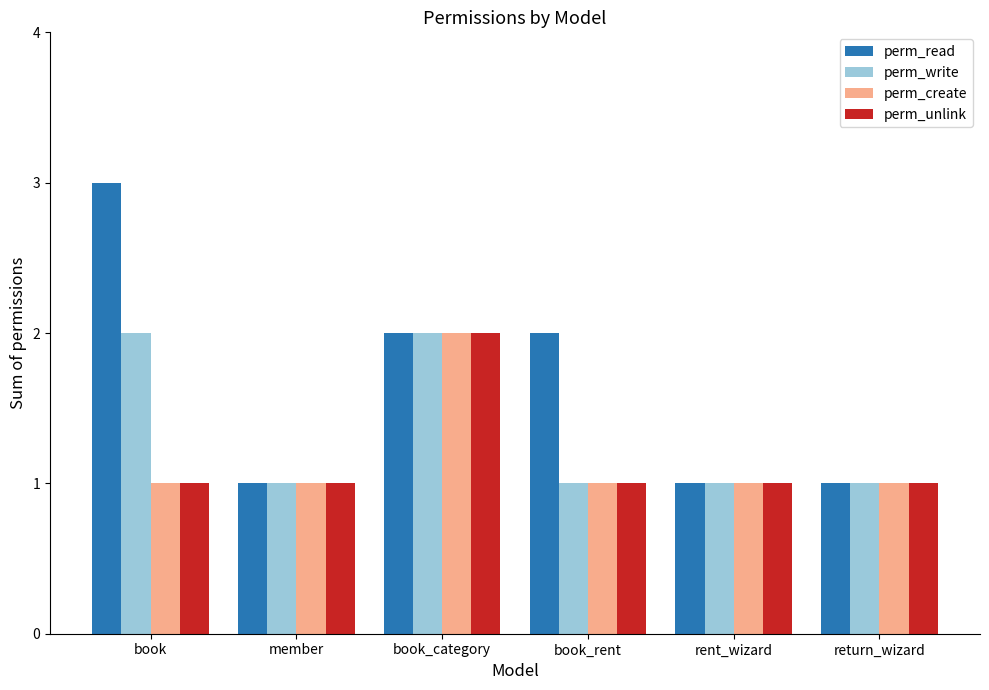

Is the value of perm_write at book greater than the value of perm_read at member?

Yes